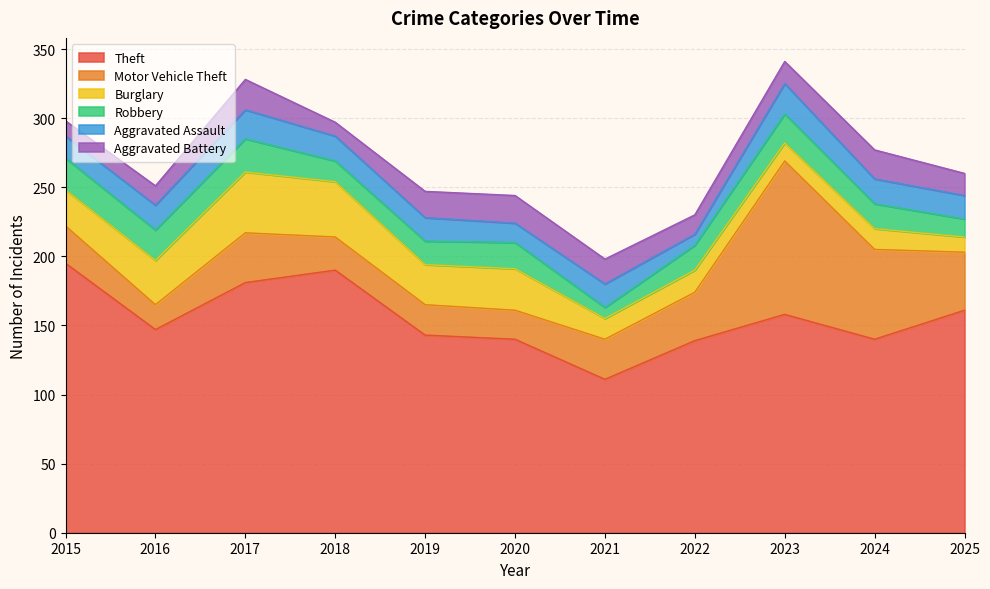

True or false: Theft and Robbery intersect in this chart.

False